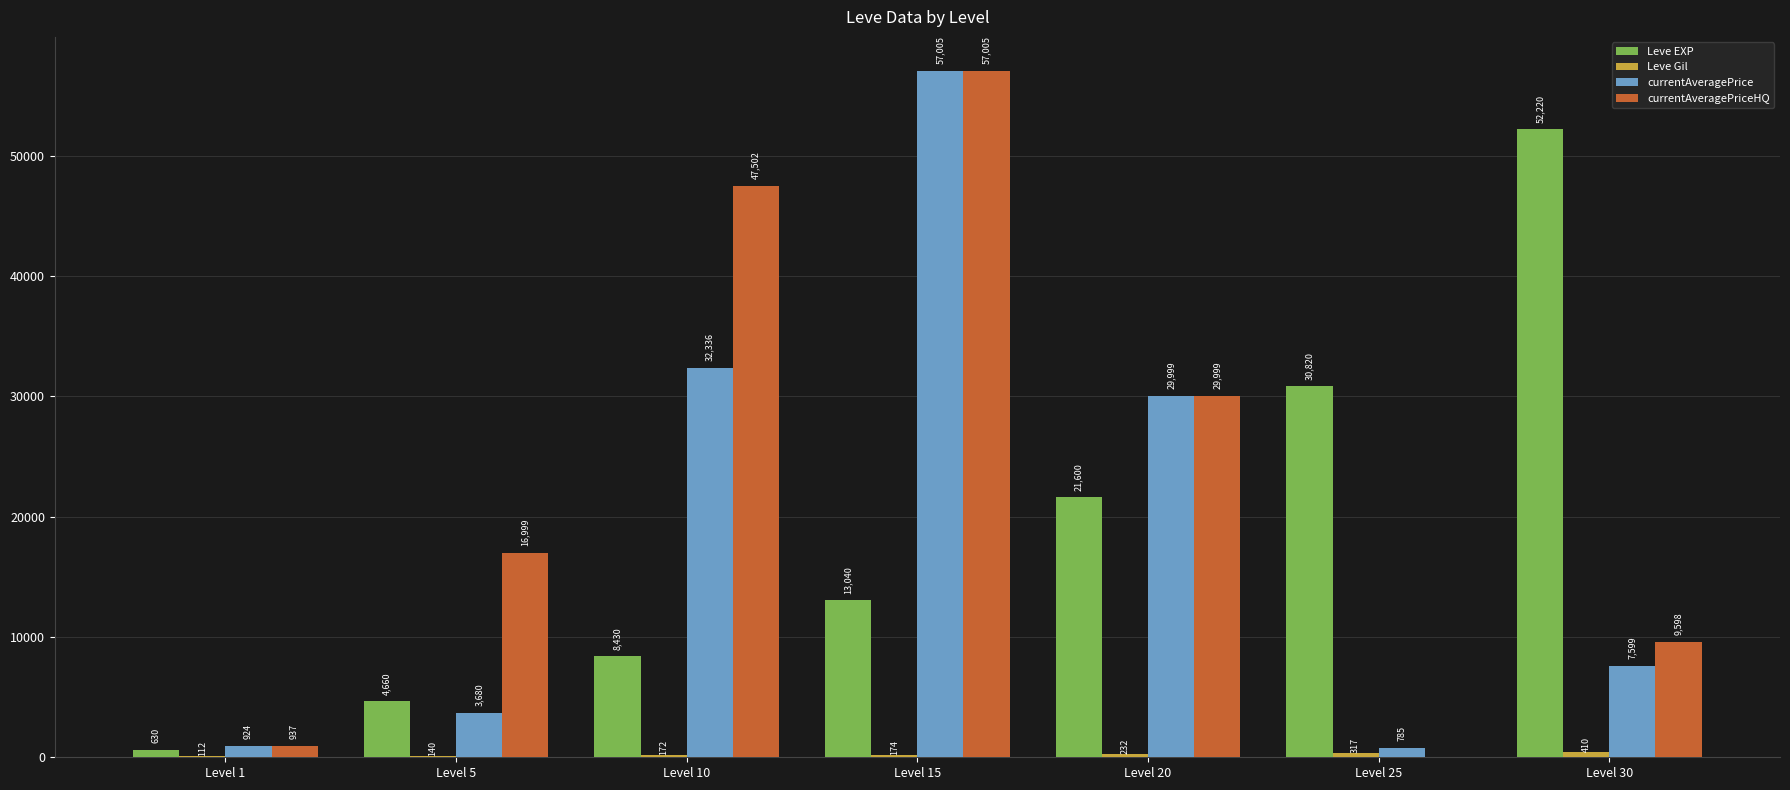

True or false: Leve EXP has a value of 13659.5 at Level 10.

False